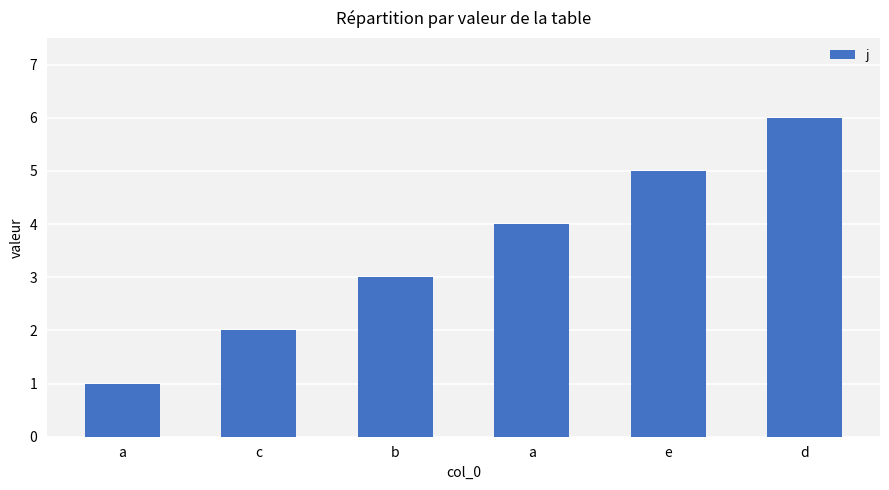

What is the value of the 3rd bar from the left?

3